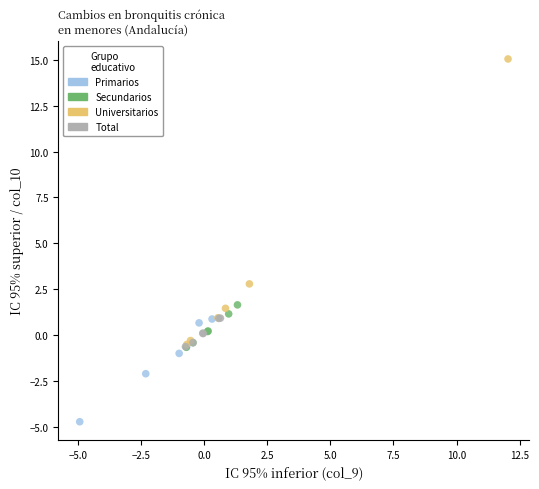

Which series contains the lowest Y value?

Primarios